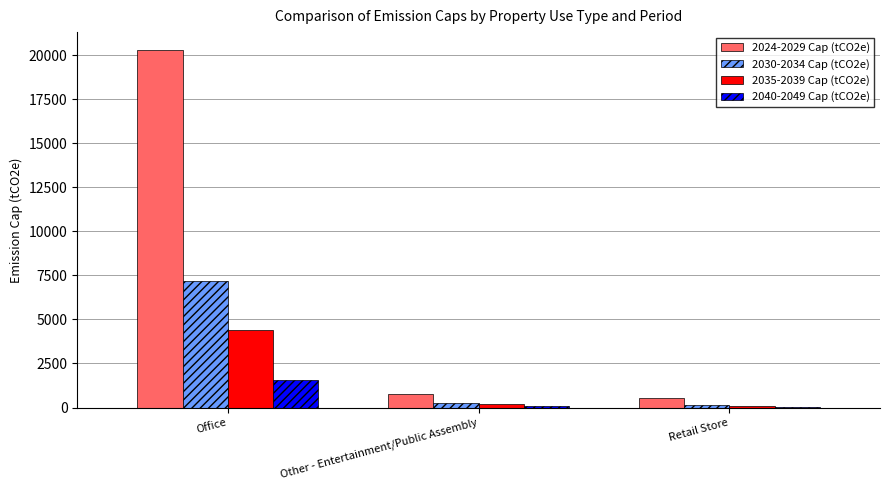

Which series has the largest total across all categories?

2024-2029 Cap (tCO2e)